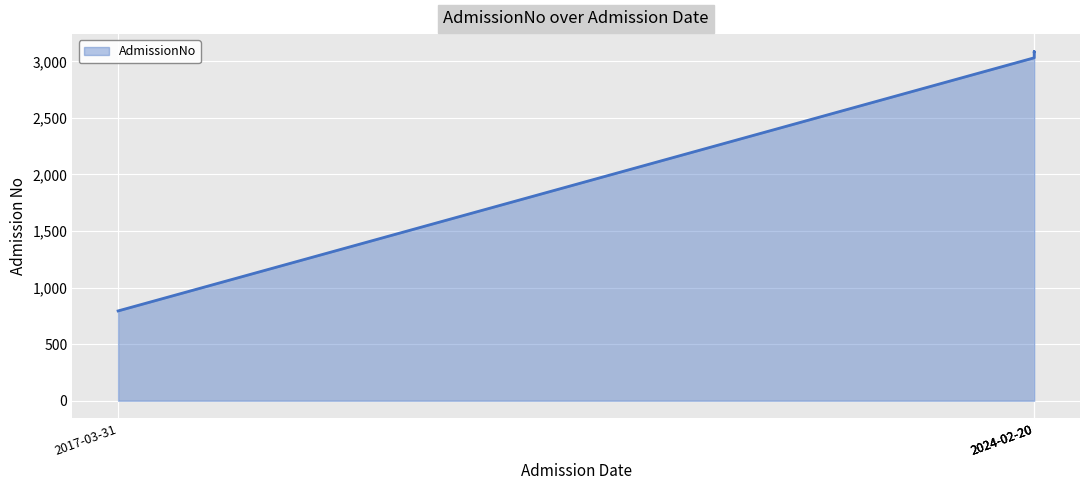

List the labels in order of value, smallest first.

2017-03-31, 2024-02-20, 2024-02-20, 2024-02-20